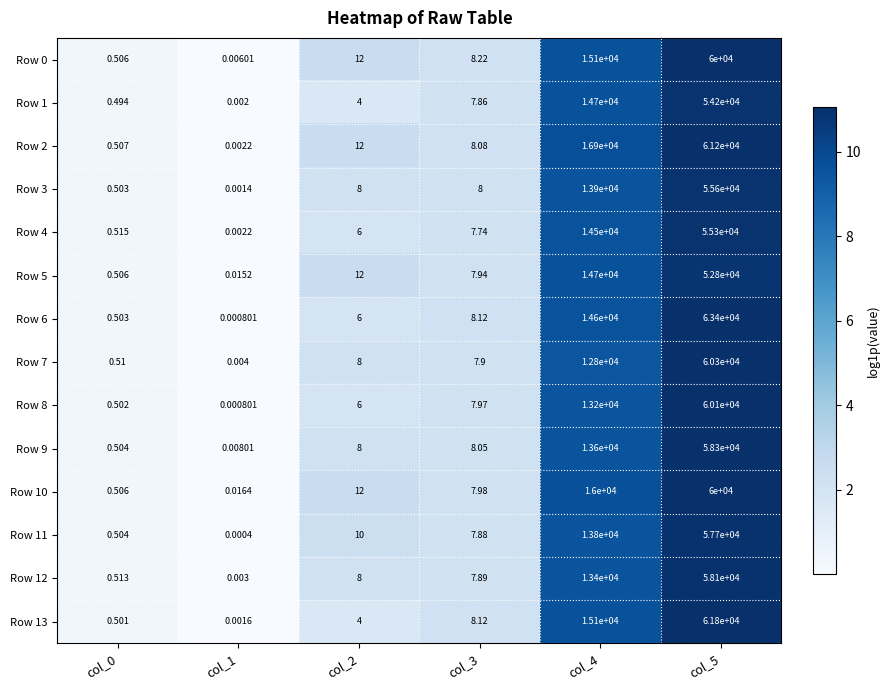

Rank the series by their maximum value, from lowest to highest.

Row 5, Row 1, Row 4, Row 3, Row 11, Row 12, Row 9, Row 0, Row 10, Row 8, Row 7, Row 2, Row 13, Row 6